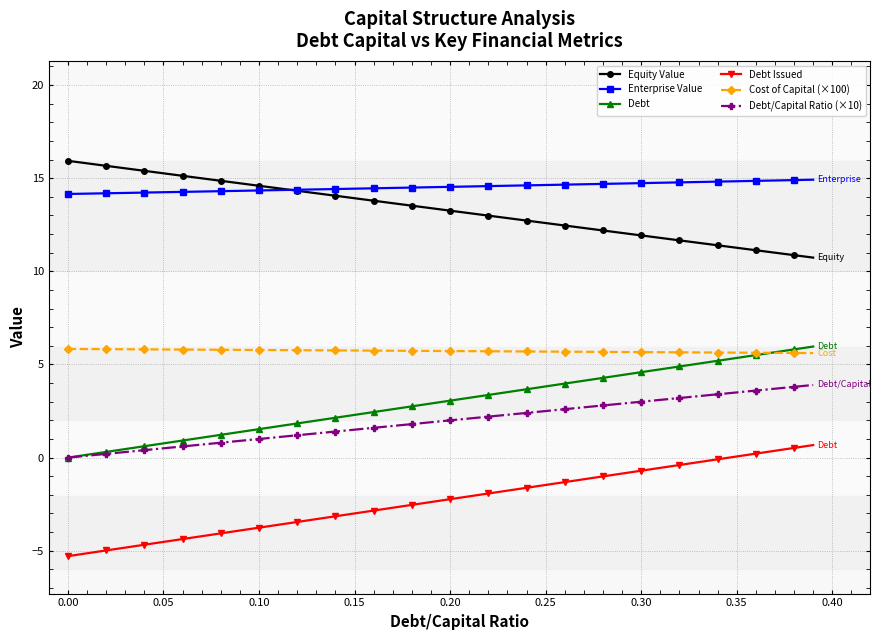

What is the maximum value shown in the chart?

15.9